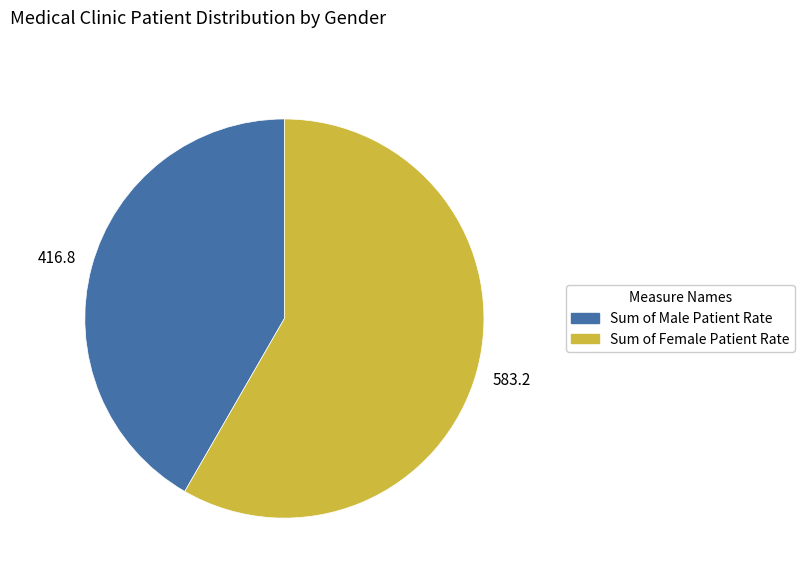

Combined, do Sum of Female Patient Rate and Sum of Male Patient Rate account for over 50%?

Yes